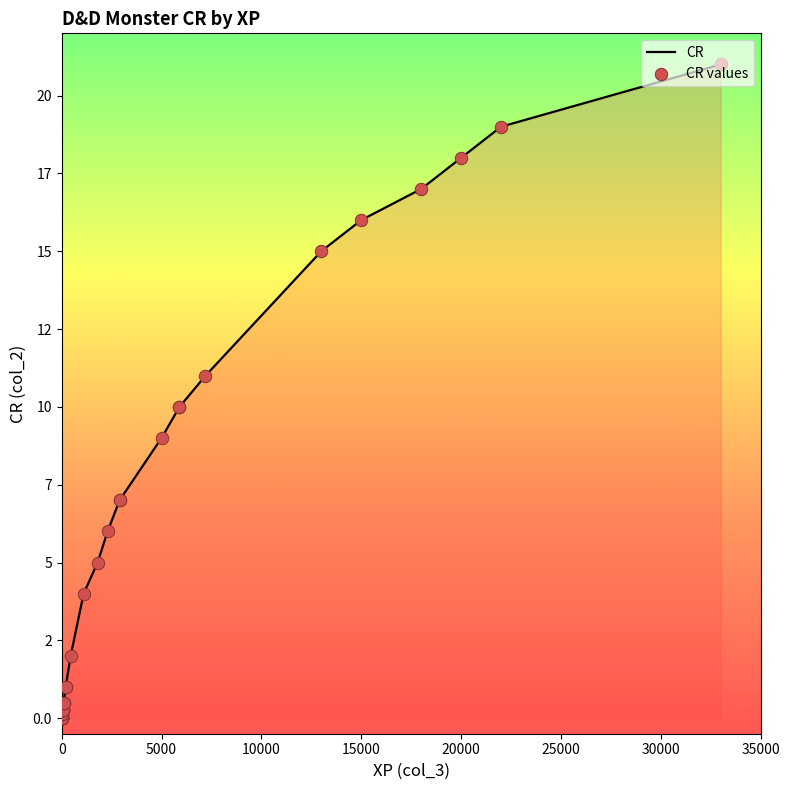

Which series contains the lowest Y value?

CR